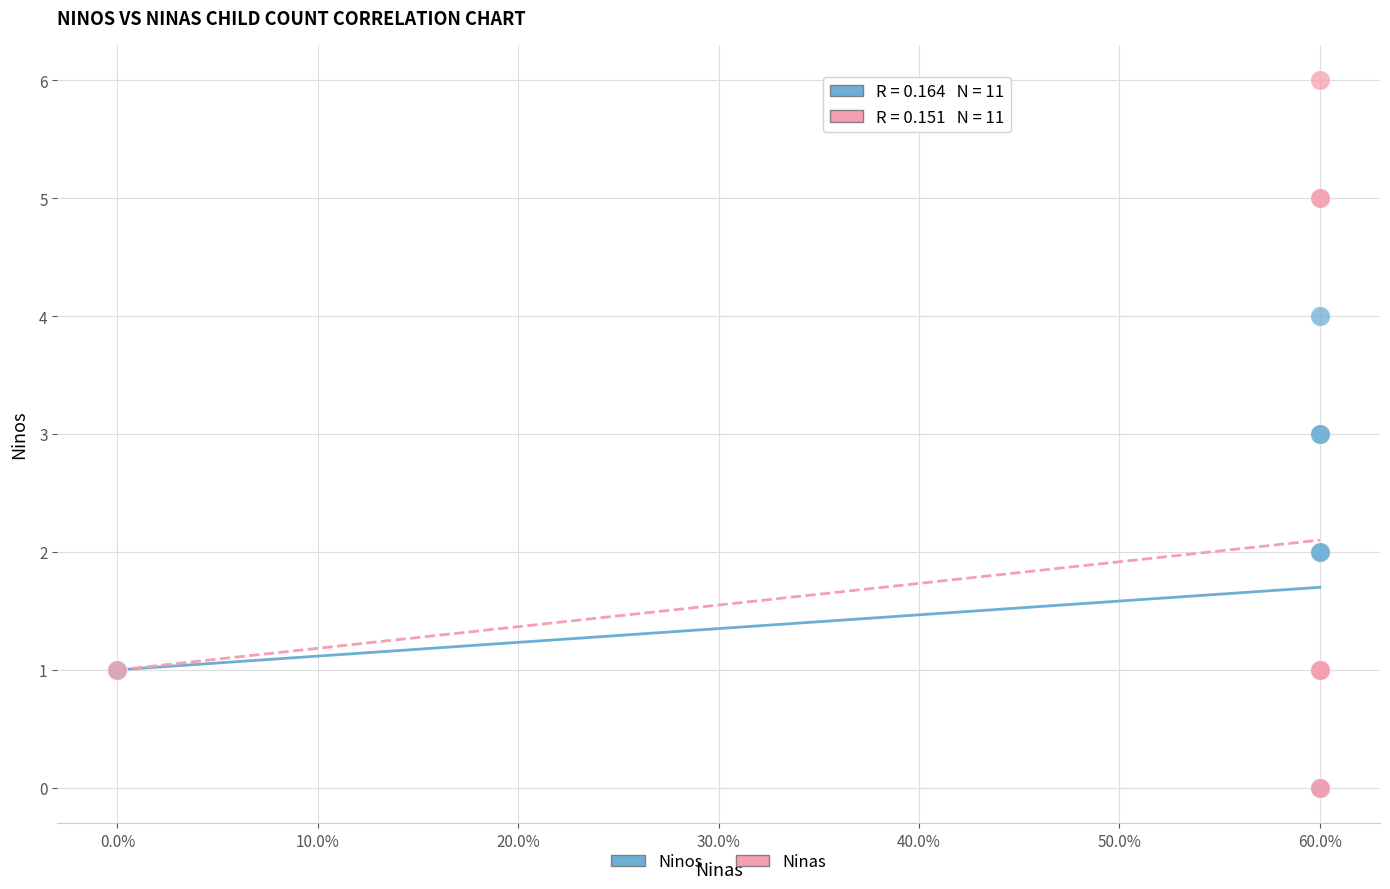

Which series has the largest Y range (max minus min)?

Ninas